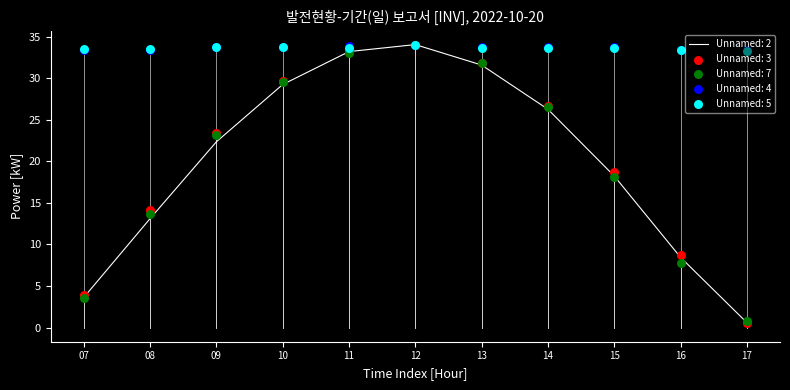

Which series has the largest total across all categories?

Unnamed: 4